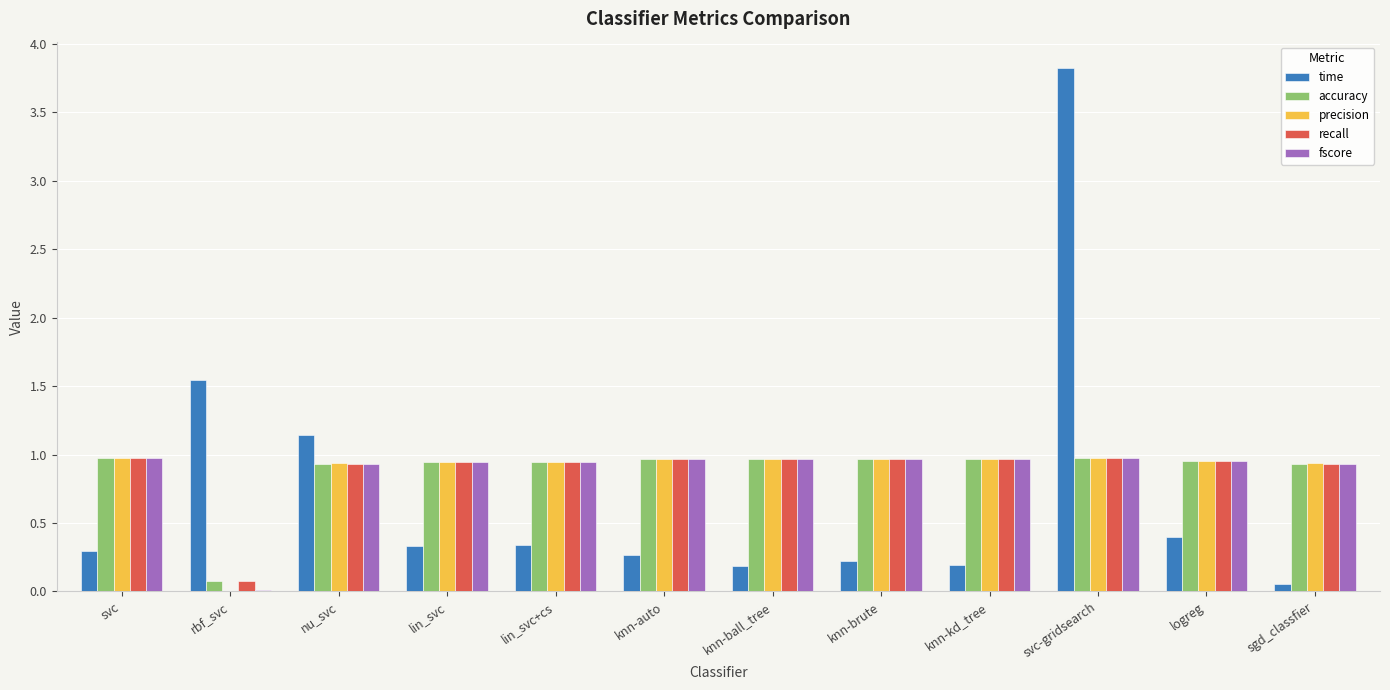

What is the total value across all series at nu_svc?

4.9